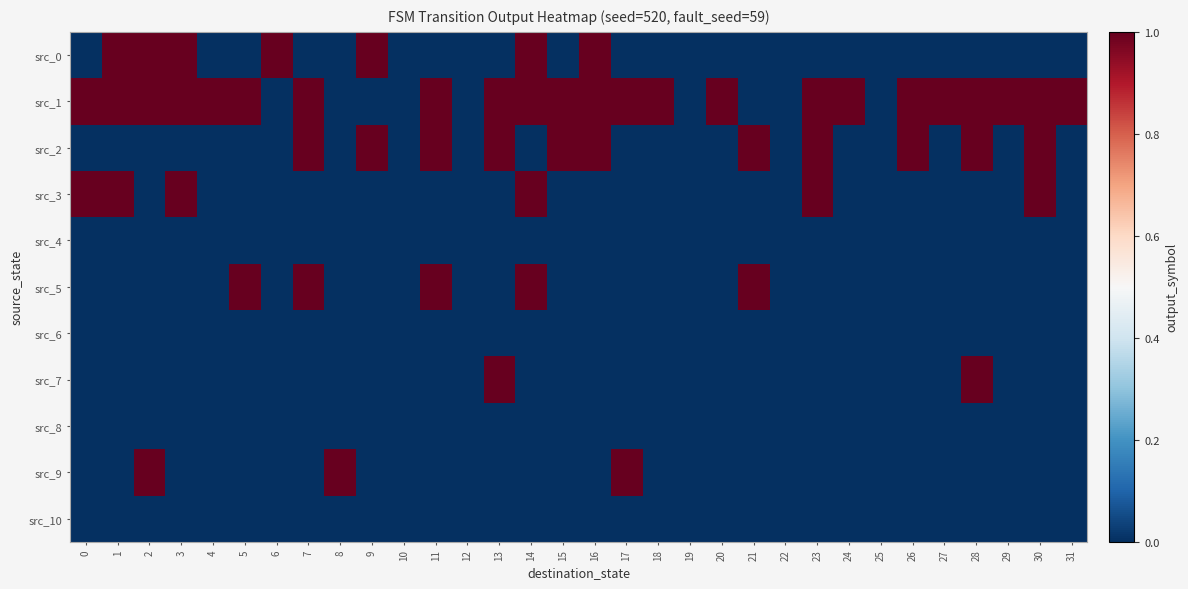

Which series has the largest total across all categories?

src_1